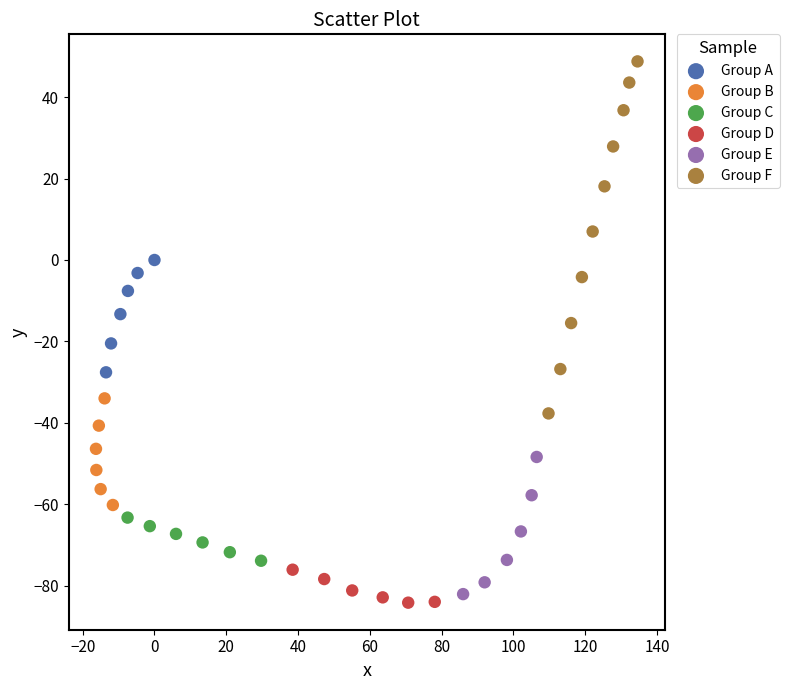

Which series reaches the maximum Y coordinate?

Group F